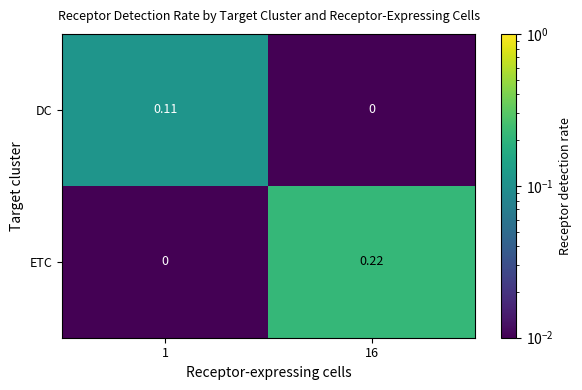

Rank the series by their maximum value, from lowest to highest.

DC, ETC